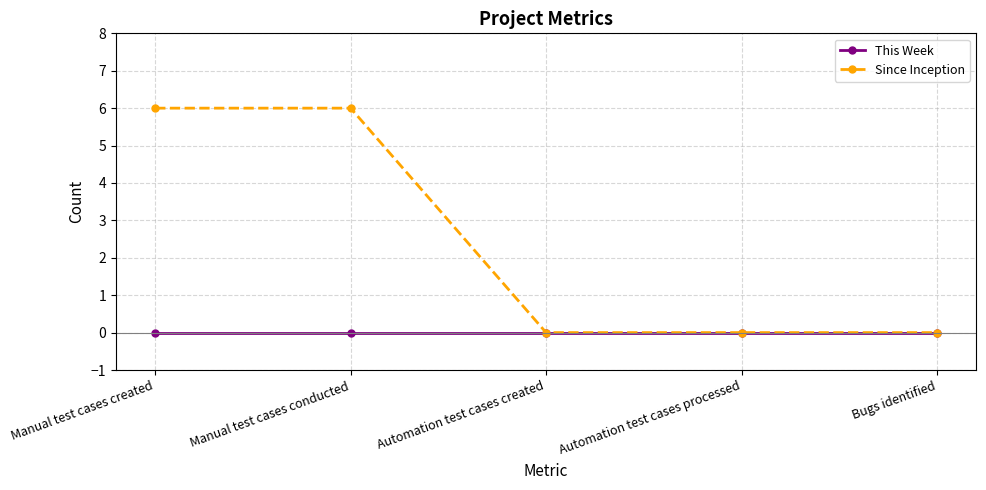

What are all the series names shown in the legend?

This Week, Since Inception